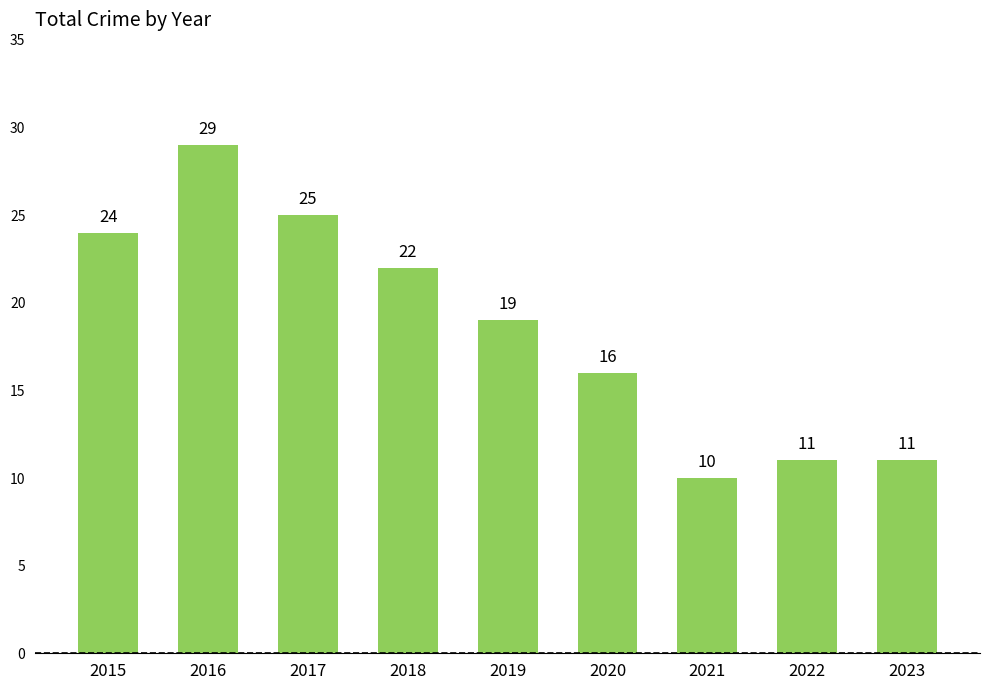

What is the value of the 2nd bar from the left?

29